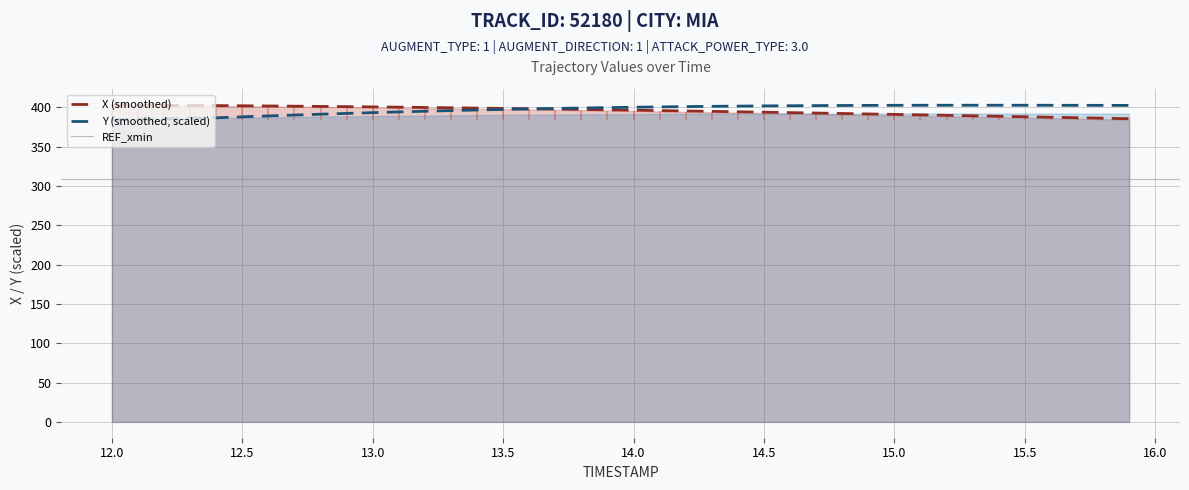

Which series ends up on top after the final intersection of Y and X?

Y